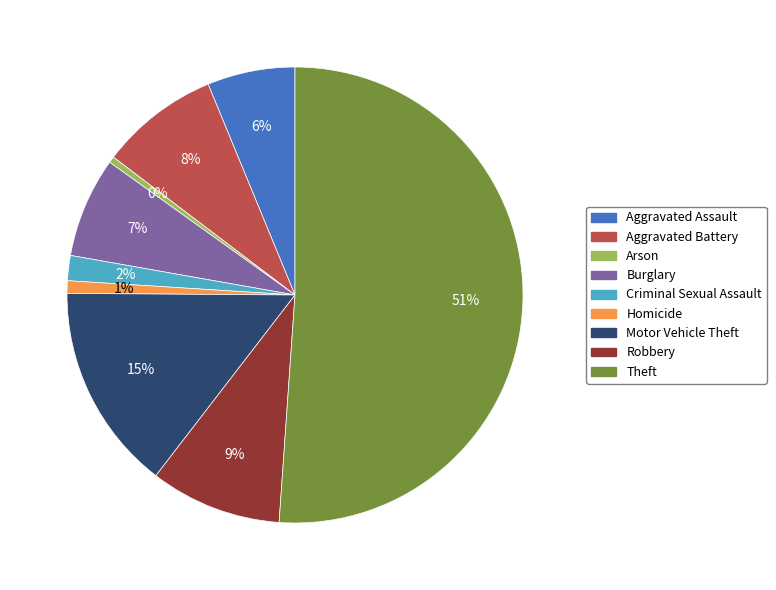

The Burglary slice represents 7% of the pie. True or false?

True